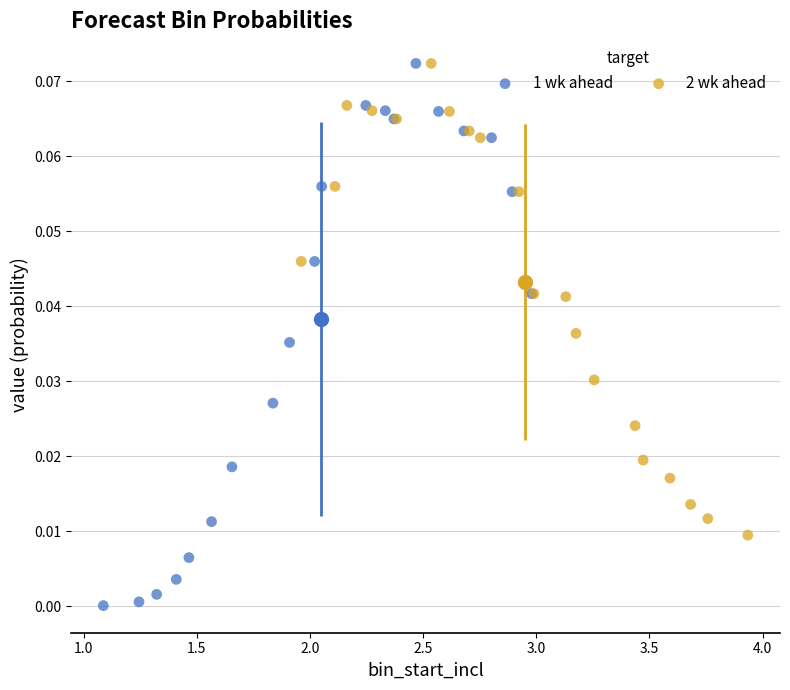

What are all the series names shown in the legend?

1 wk ahead, 2 wk ahead